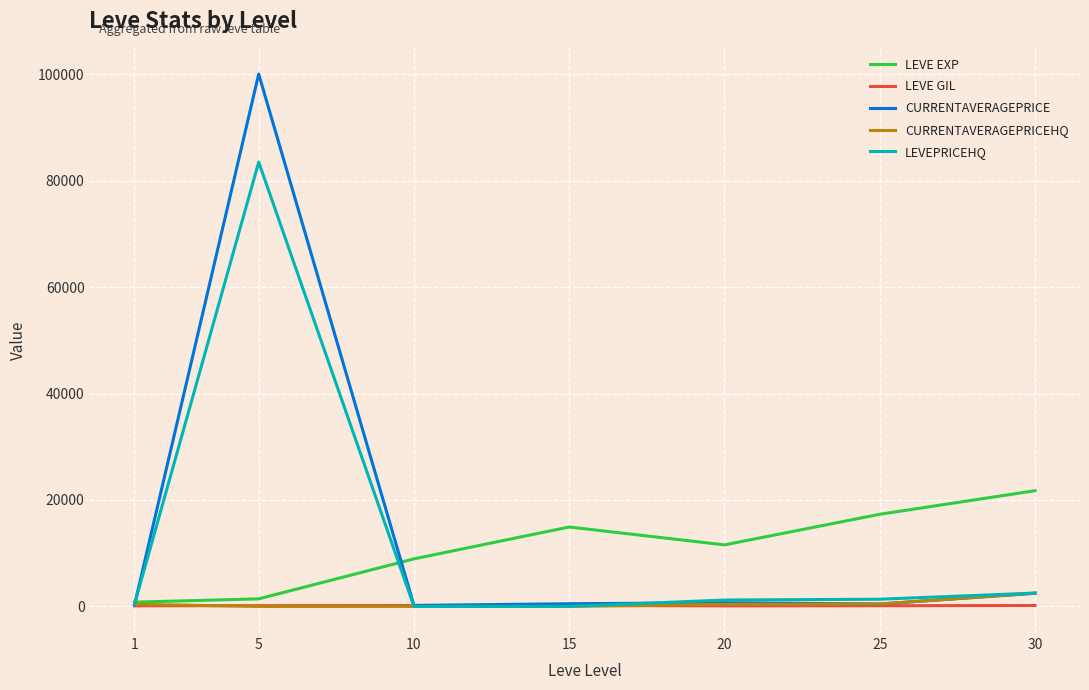

At which category is the sum across all series the highest?

5